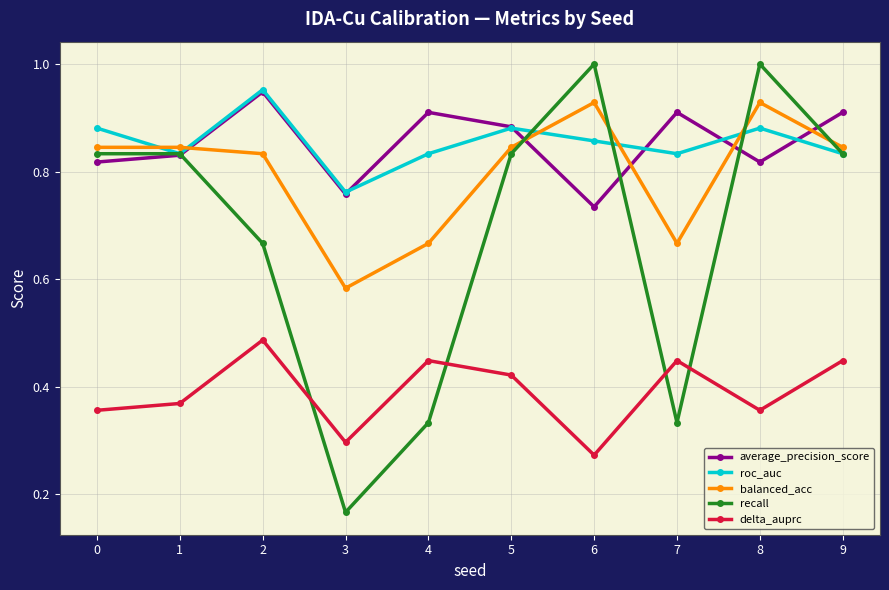

The value of roc_auc at 4 is 0.5. True or false?

False